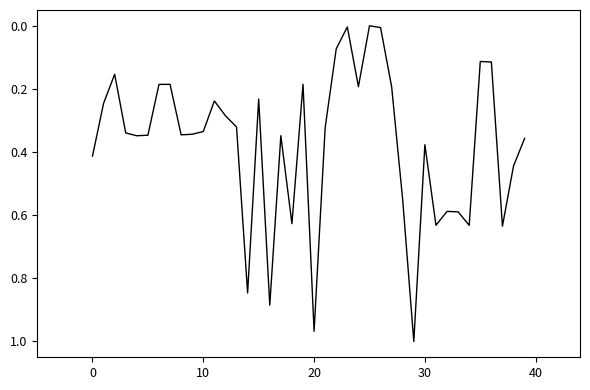

What is the label of the 34th point from the left?

33